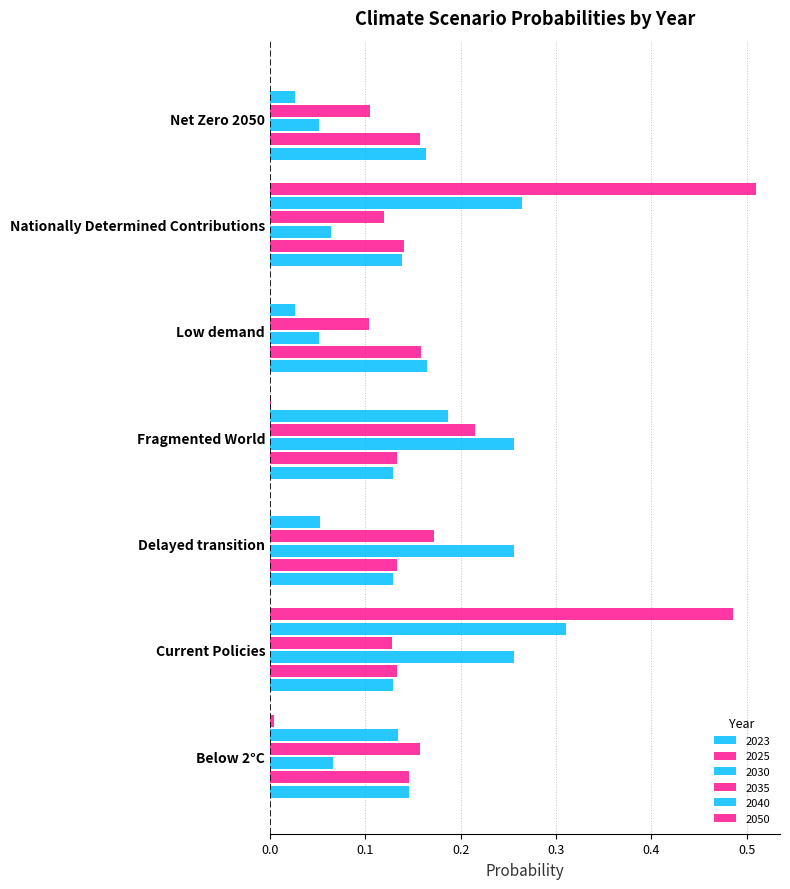

Count the number of data series in this chart.

6